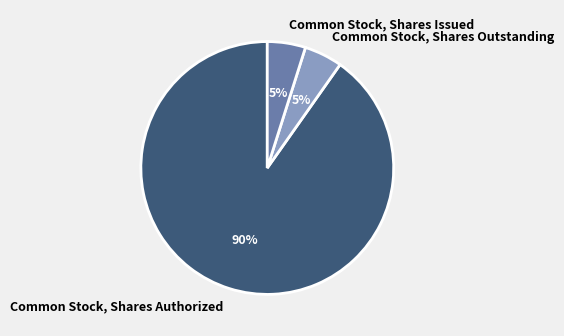

What is the largest slice in the pie chart?

Common Stock, Shares Authorized